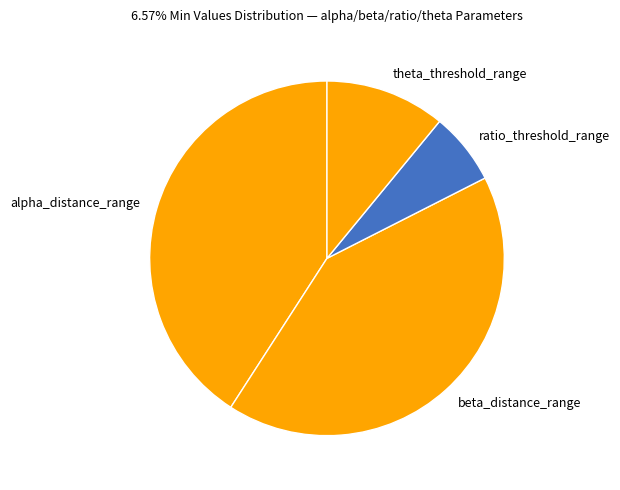

Rank the categories by value from lowest to highest.

ratio_threshold_range, theta_threshold_range, alpha_distance_range, beta_distance_range